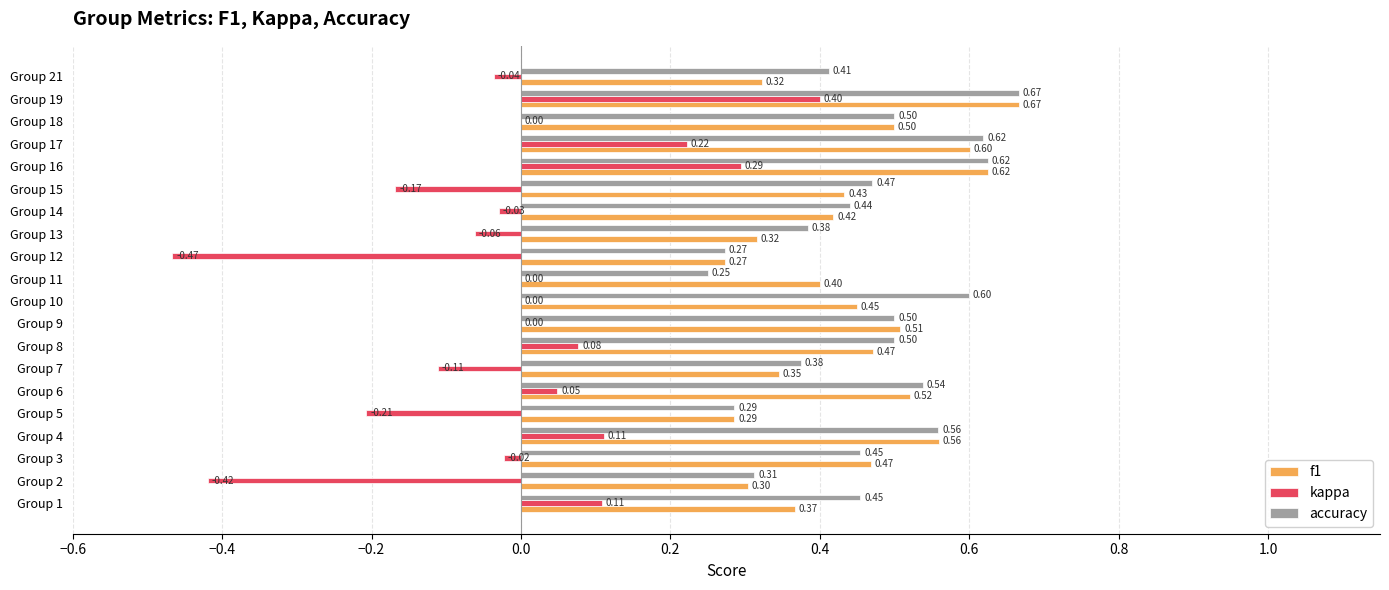

What is the average value of the f1 series?

0.4